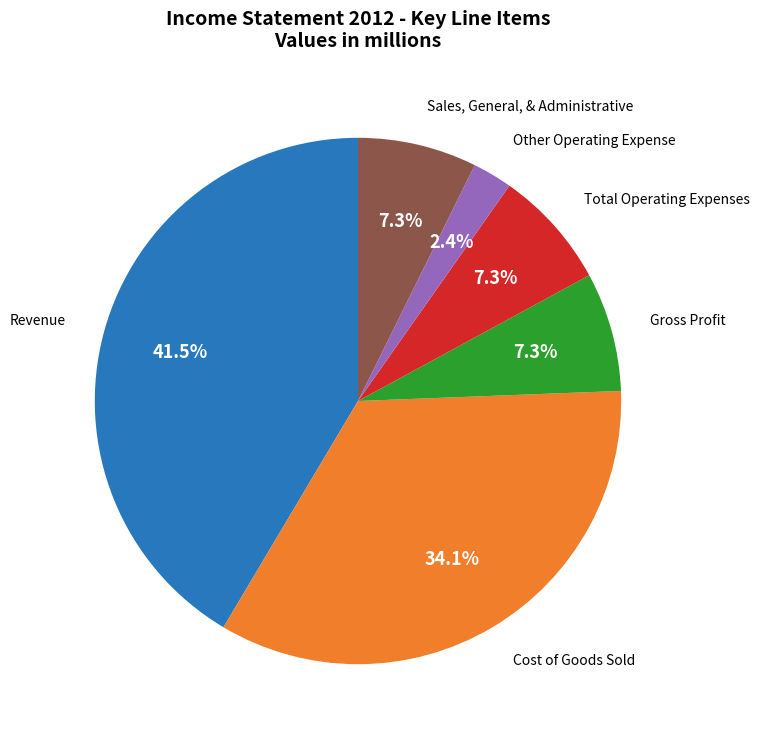

To the nearest percent, what is the average slice percentage?

17%